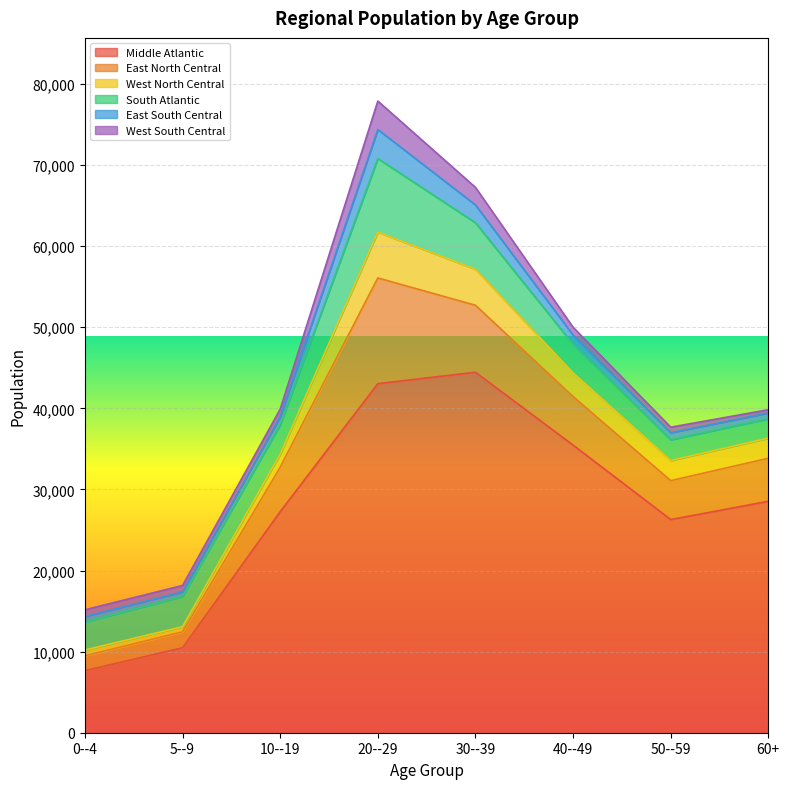

What is the spread (max minus min) of values at 0--4?

6972